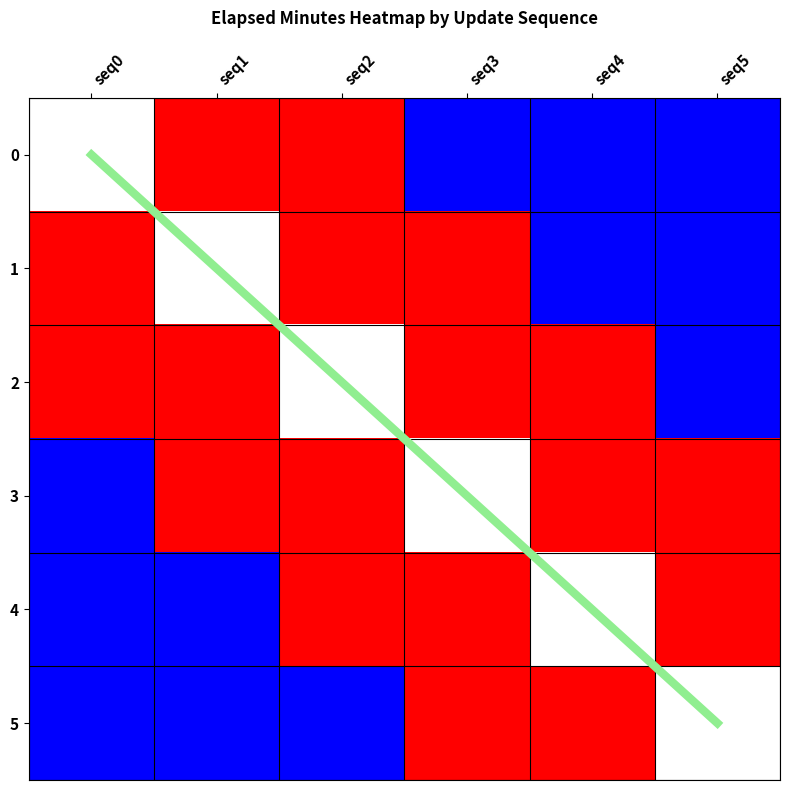

What is the difference between the second highest and minimum values in the 2 series?

4